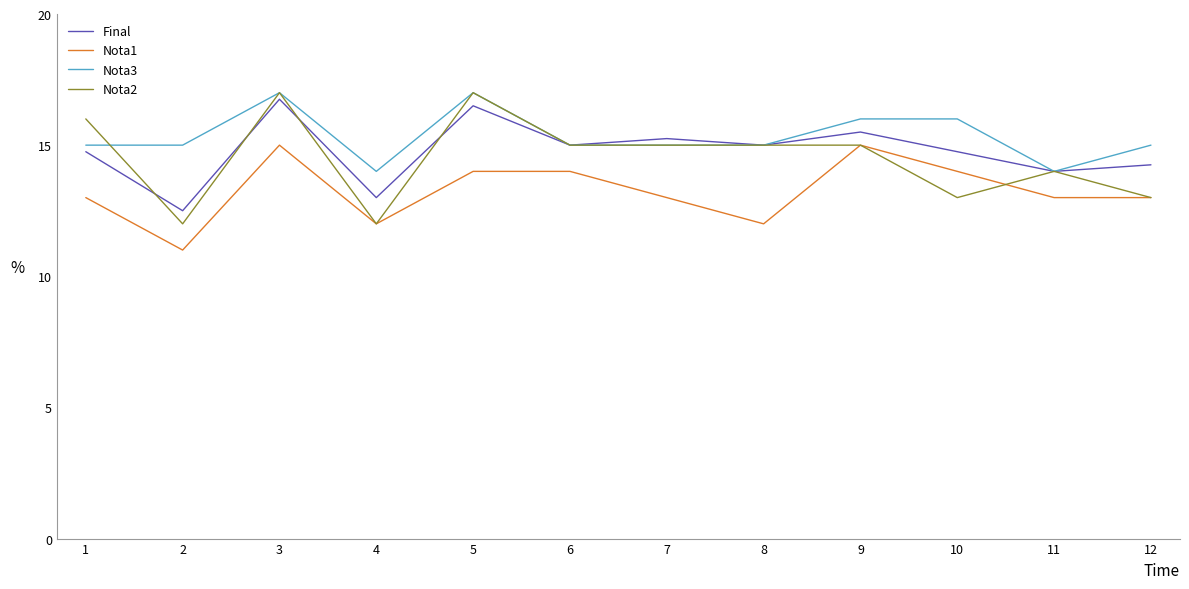

What is the spread (max minus min) of values at 4?

2.0